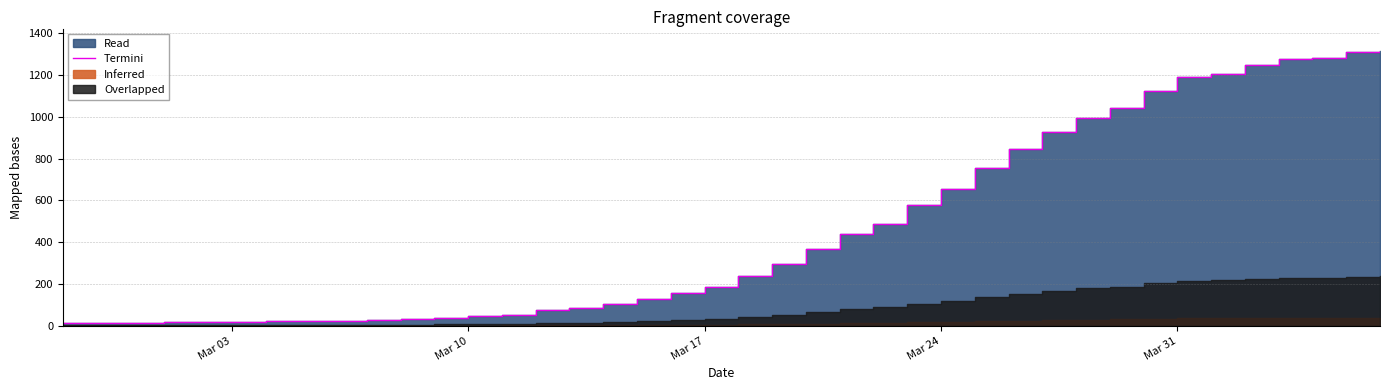

The chart shows a value of 13 at Mar 03. True or false?

True